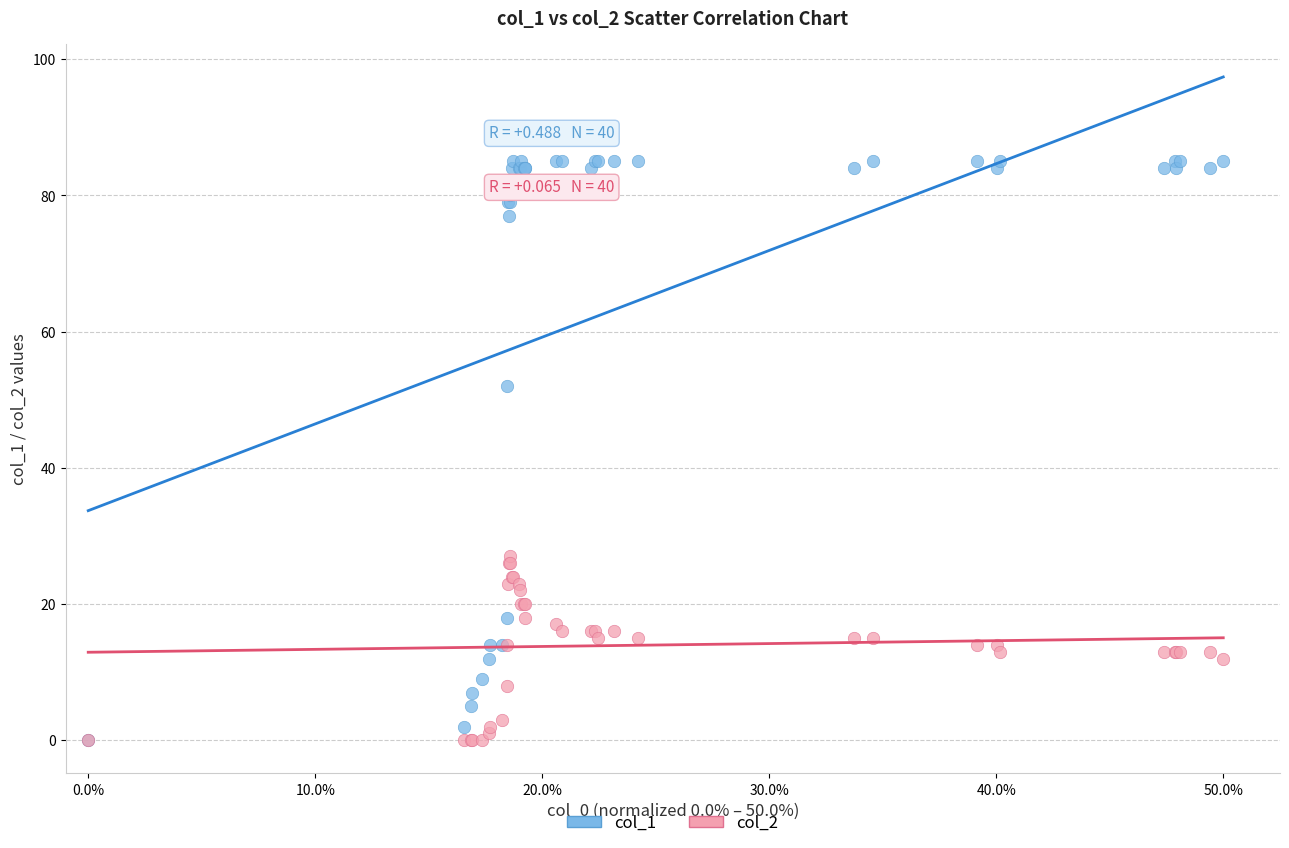

Across all series, what Y value is closest to 42?

52